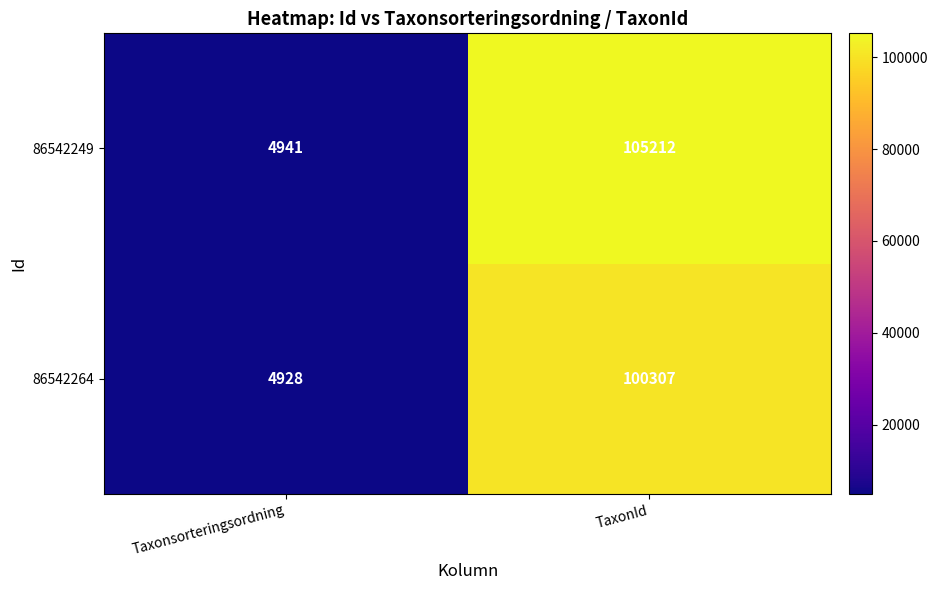

At which label is 86542249 closest to 55076?

Taxonsorteringsordning